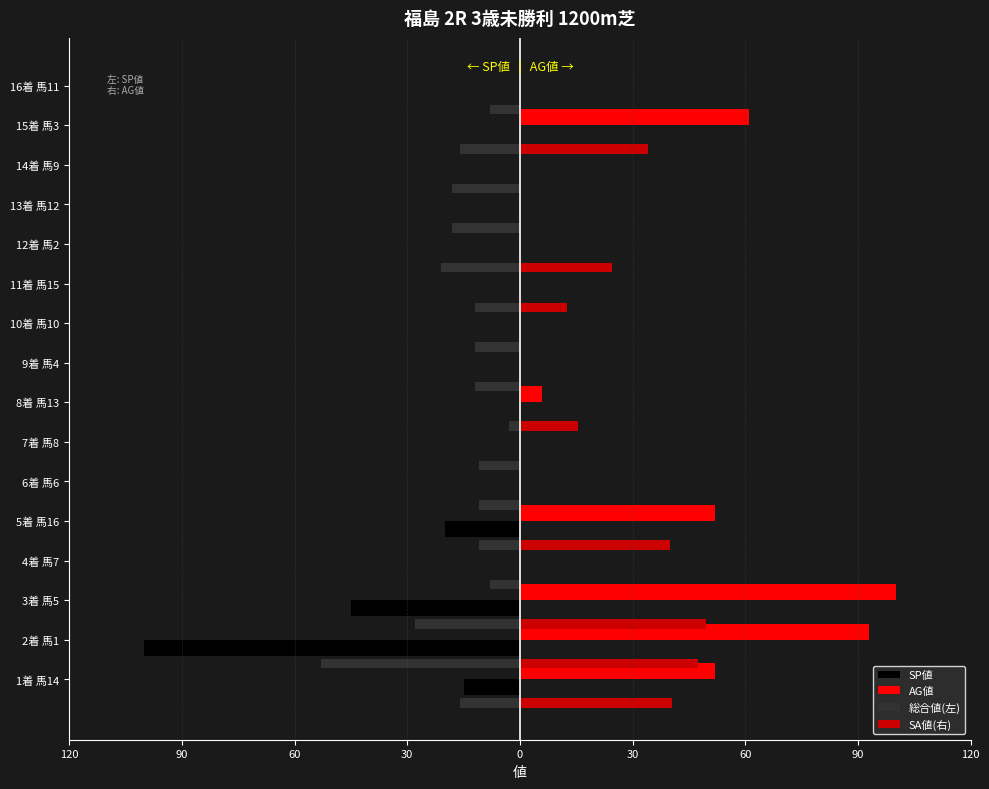

What is the difference between the maximum and second lowest values in the SP値 series?

45.0